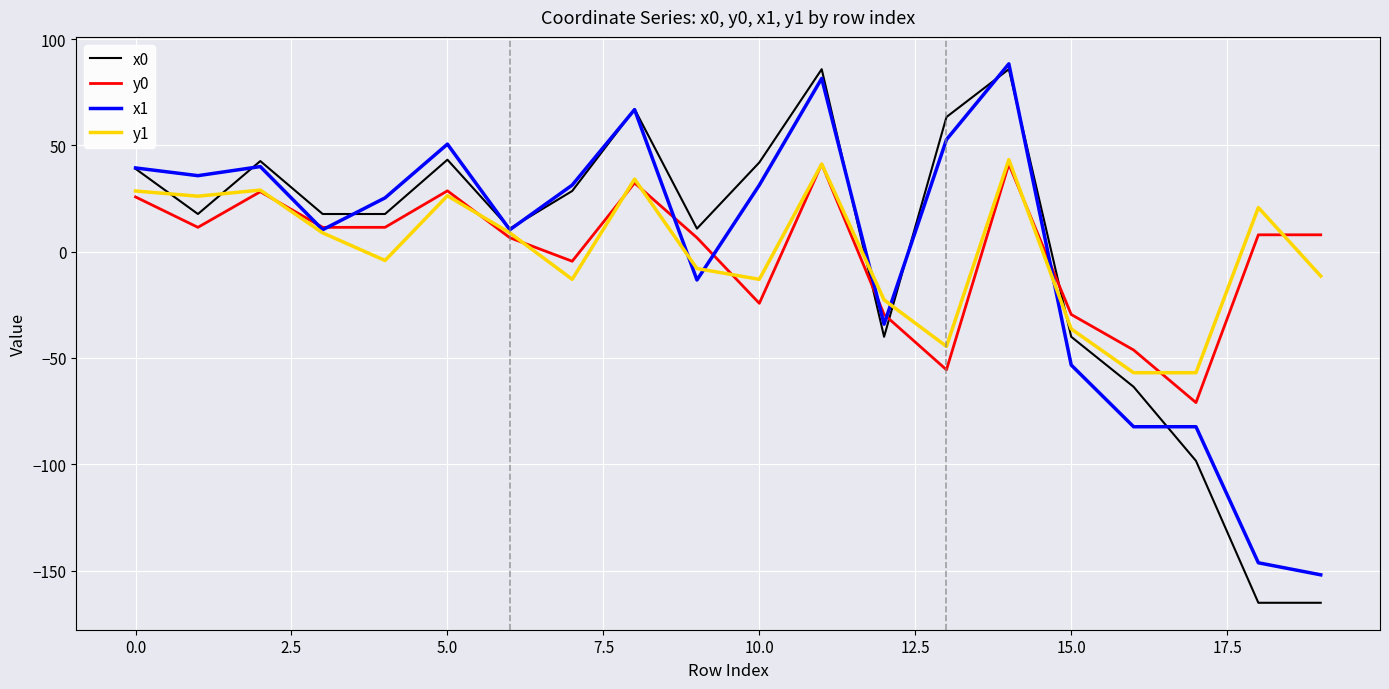

Is this an area chart (filled region under the line)?

No